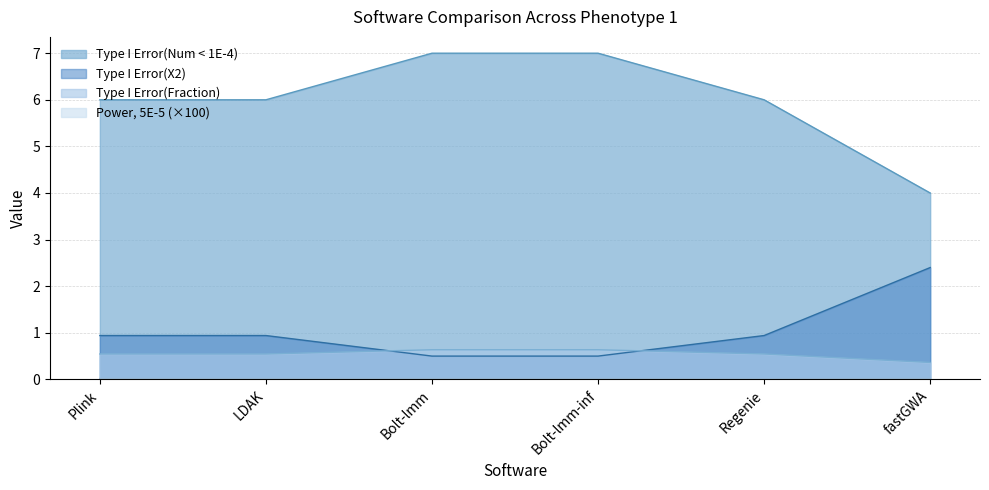

At how many categories does at least one series exceed 5?

5